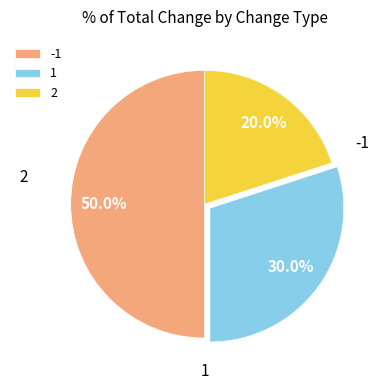

Which category has the smallest portion of the pie?

2